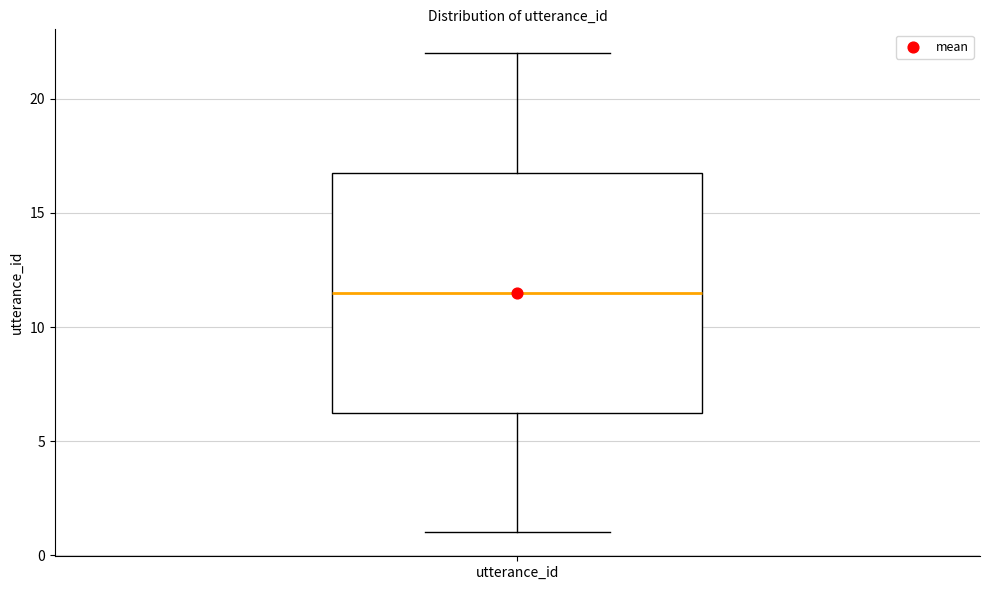

Where does the upper whisker of the box for utterance_id end on the y-axis? The values are not printed on the chart, so give them approximately, as read against the axis.

22.0